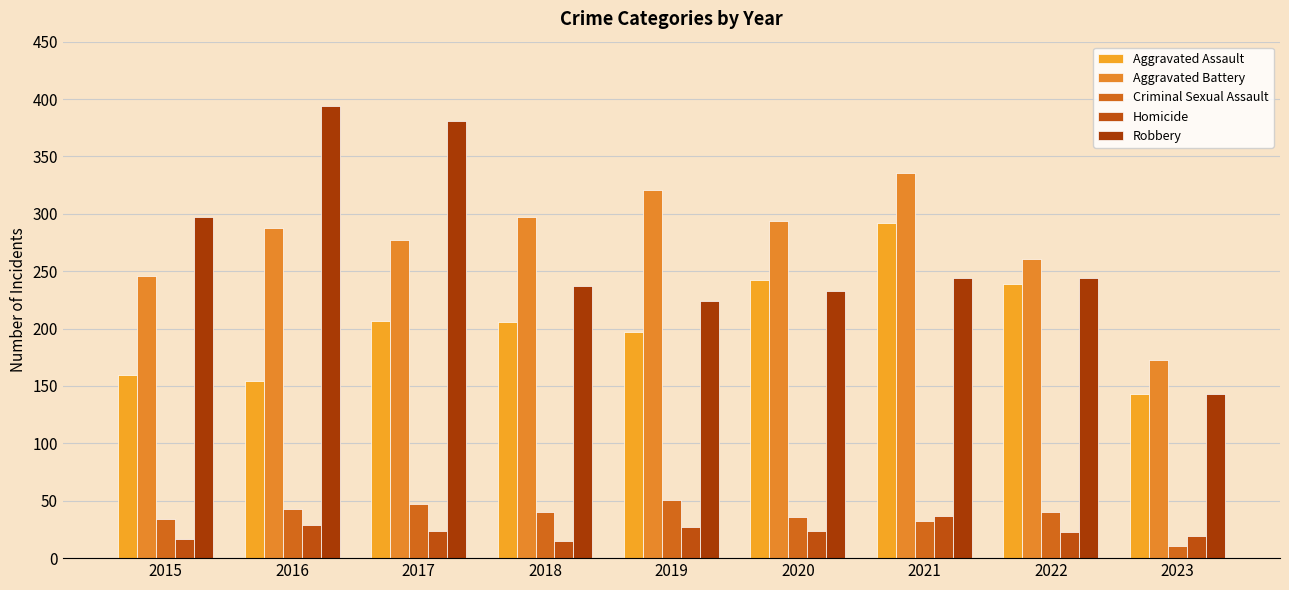

What is the minimum value shown in the chart?

11